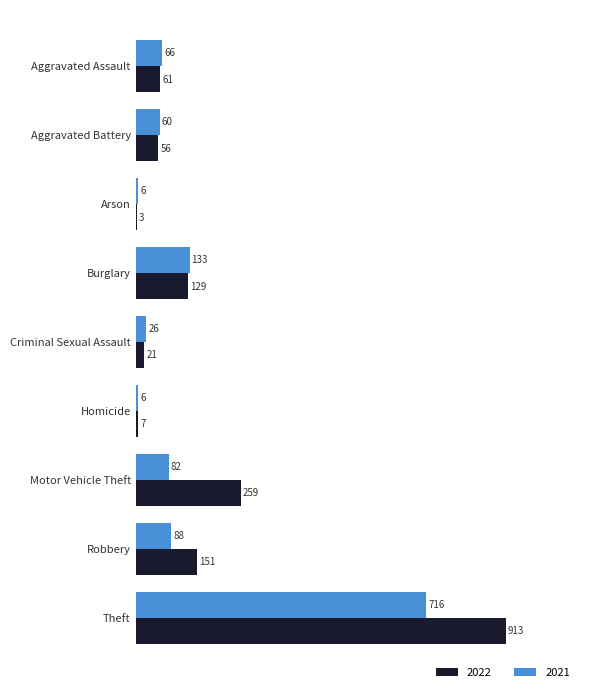

Read the 2021 value at Homicide.

6